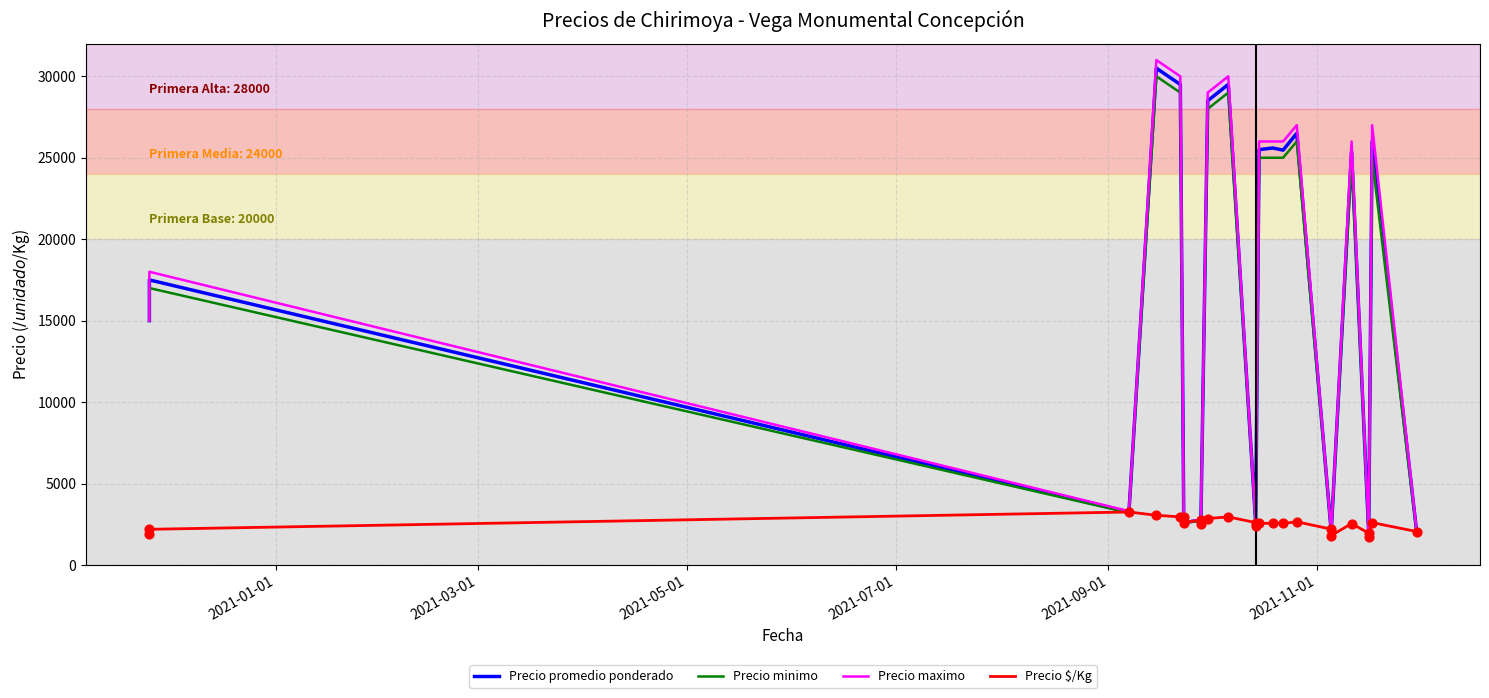

Which series has the largest total across all categories?

Precio maximo